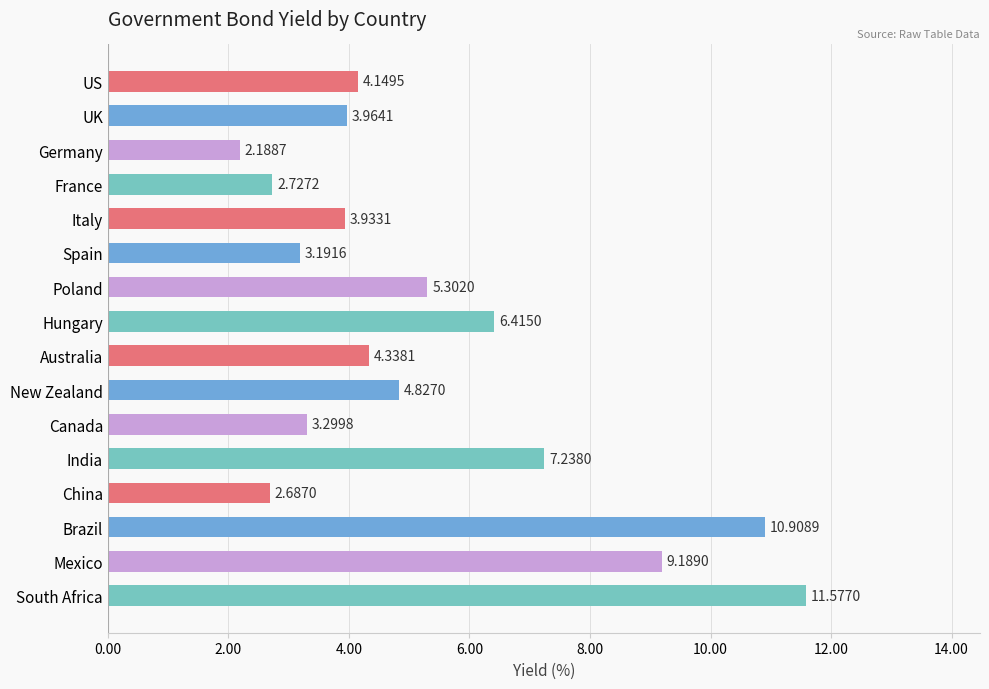

Approximately how many times larger is the value at UK compared to Mexico?

0.4